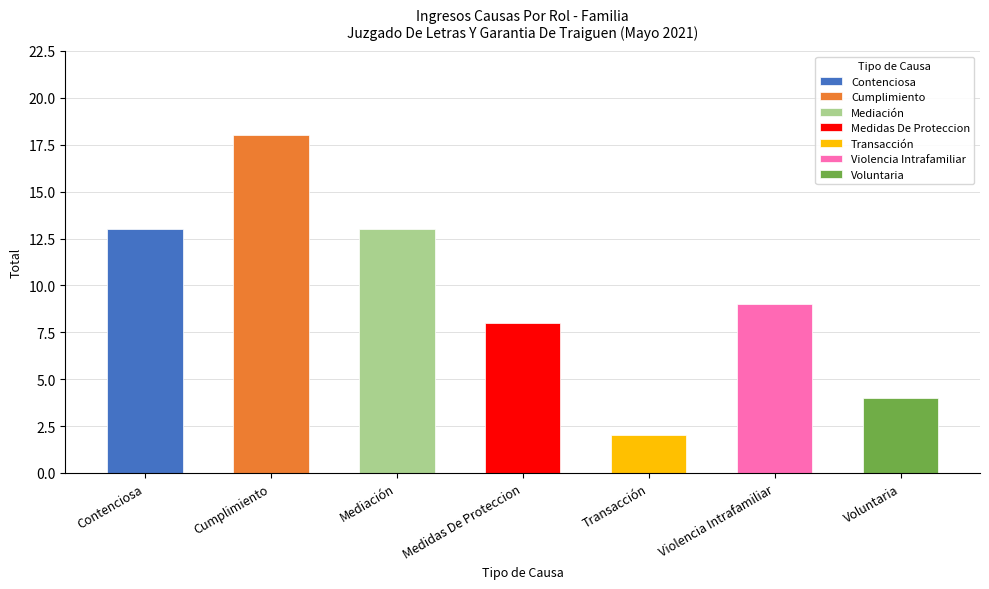

What is the difference between the values at Violencia Intrafamiliar and Medidas De Proteccion?

1